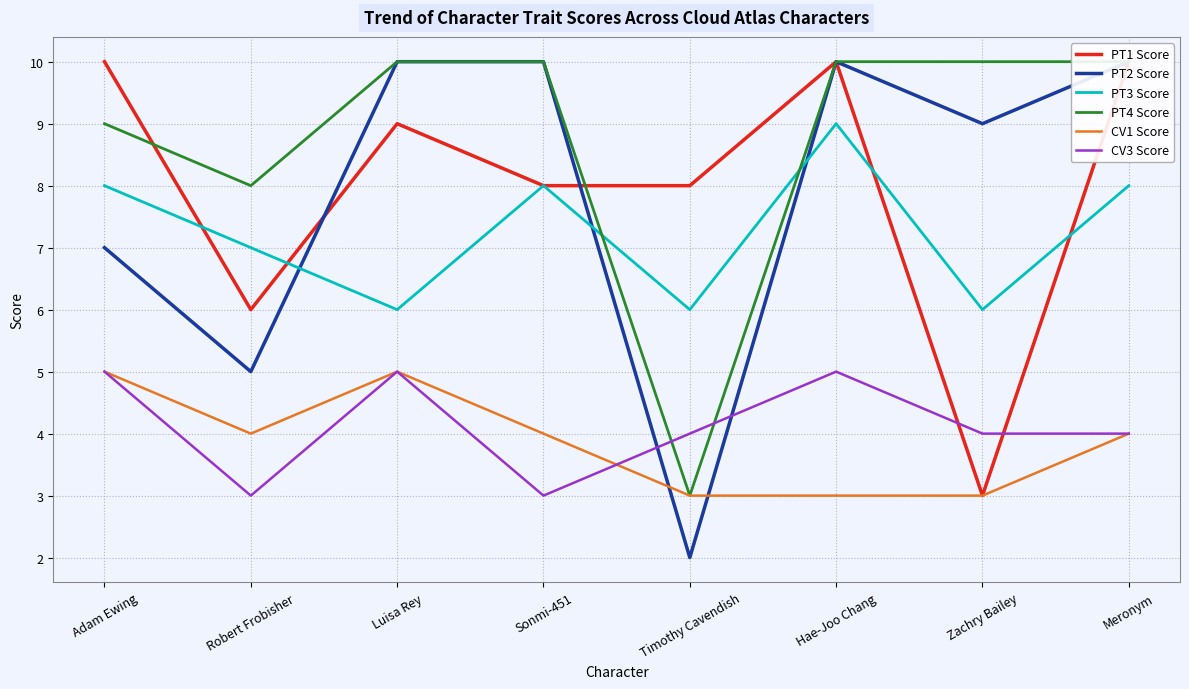

At how many categories does at least one series exceed 6?

8